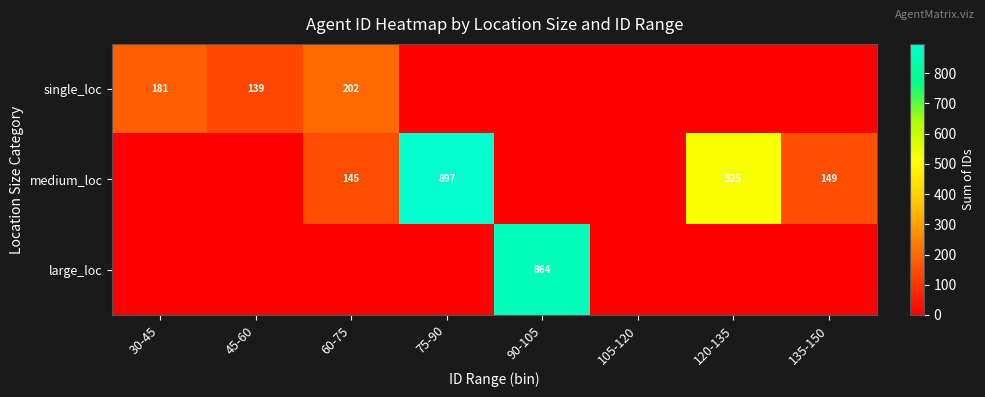

At how many categories does at least one series exceed 649?

2